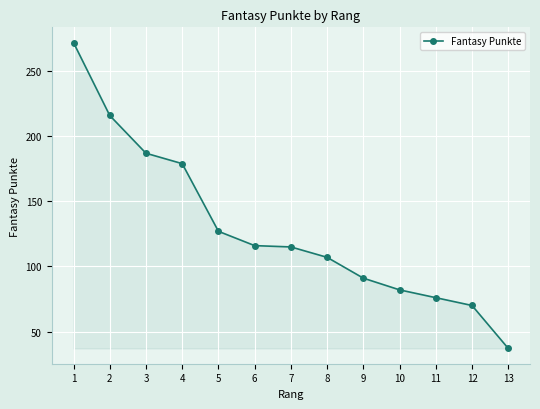

True or false: the data shows 34 at 6.

False